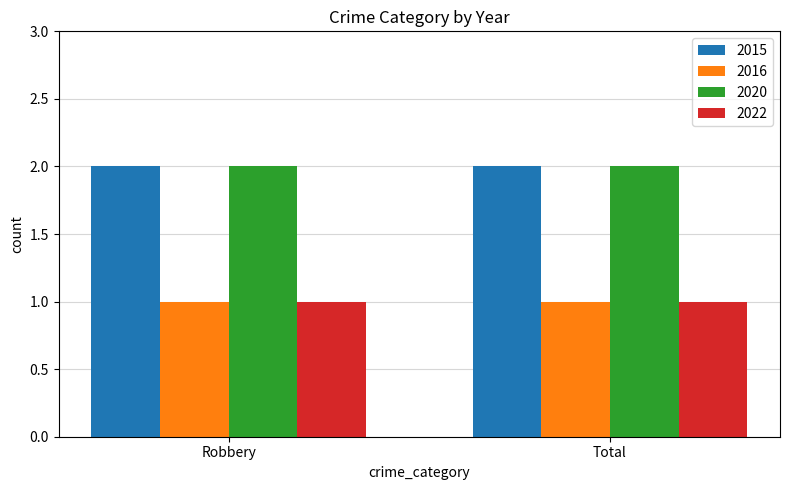

True or false: 2022 has a value of 2 at Total.

False